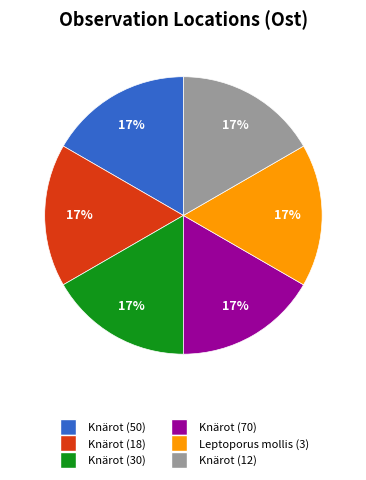

How many slices are in this pie chart?

6